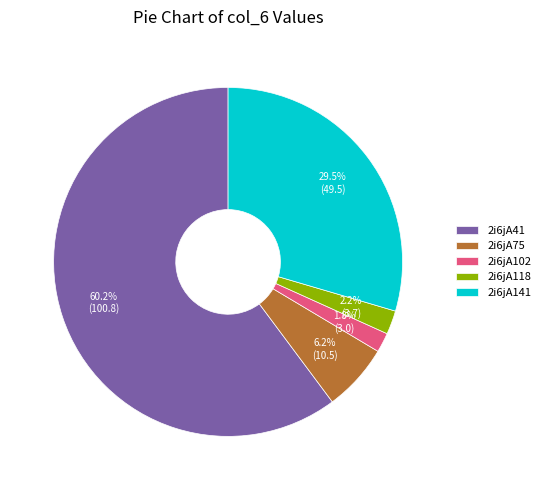

Which has a higher value, 2i6jA41 or 2i6jA118?

2i6jA41